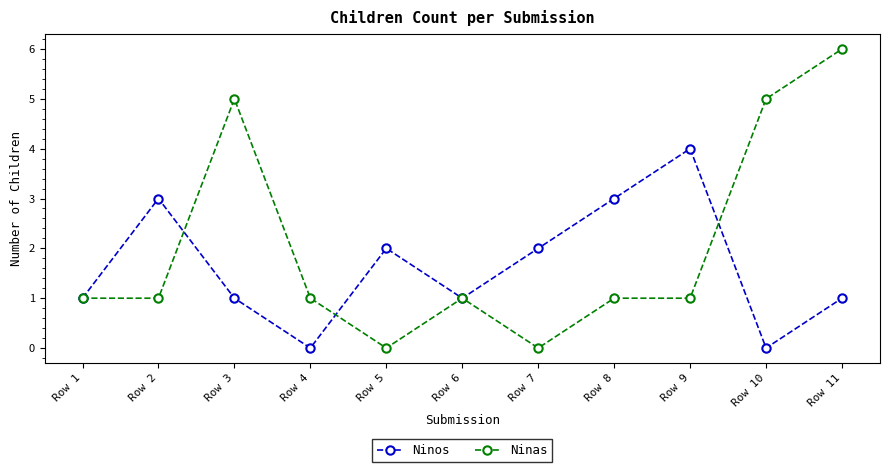

Reading right to left, what are all the values shown in this chart?

Ninos: 1	0	4	3	2	1	2	0	1	3	1
Ninas: 6	5	1	1	0	1	0	1	5	1	1